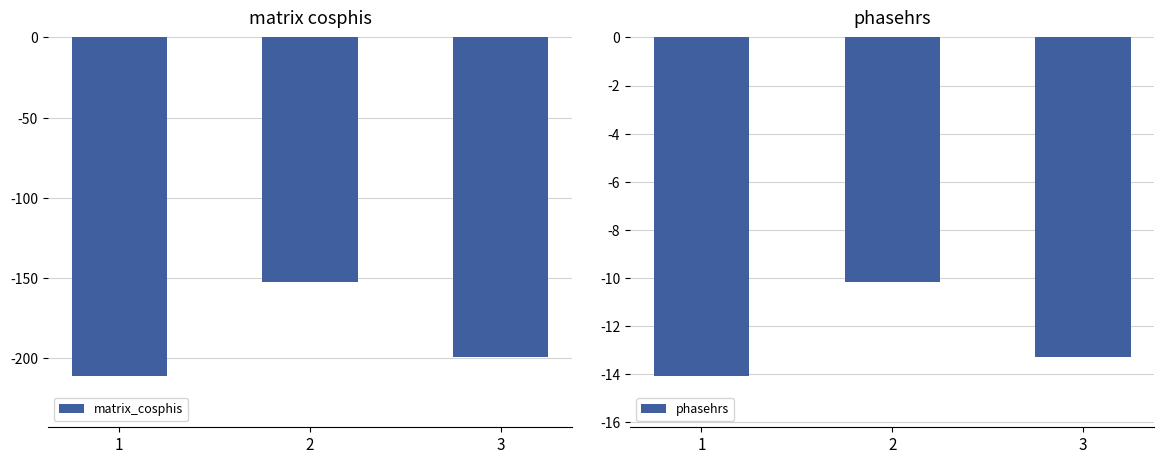

How many bars are there in each group?

2